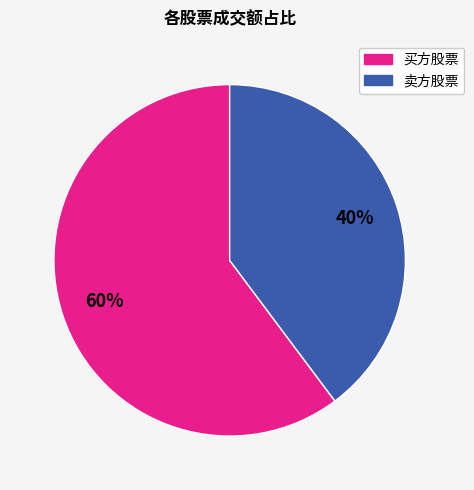

To the nearest percent, what is the difference between the largest and smallest slice percentages?

20%